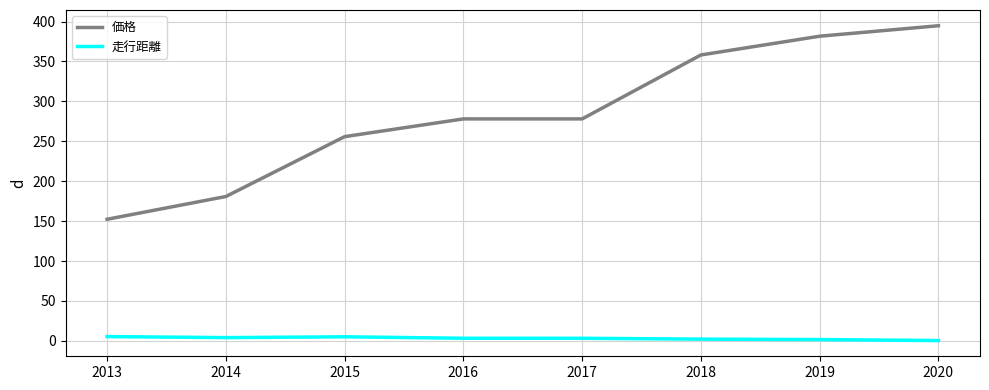

True or false: 価格 and 走行距離 intersect in this chart.

False